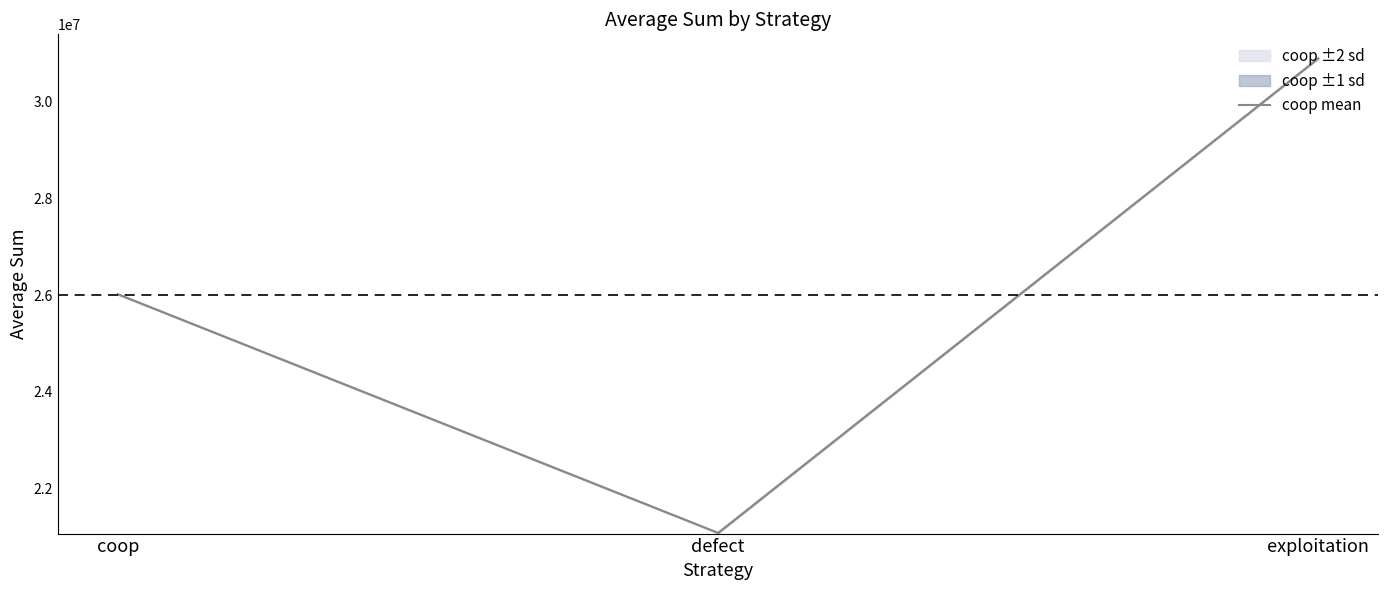

The chart shows a value of 47621756 at exploitation. True or false?

False